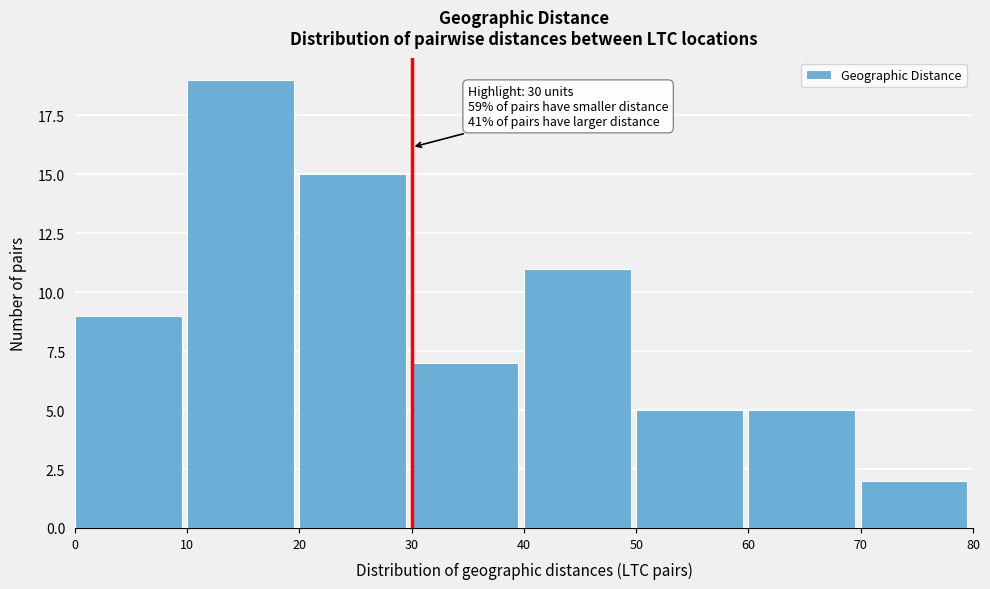

Which range on the x-axis has the tallest bar?

10 to 20